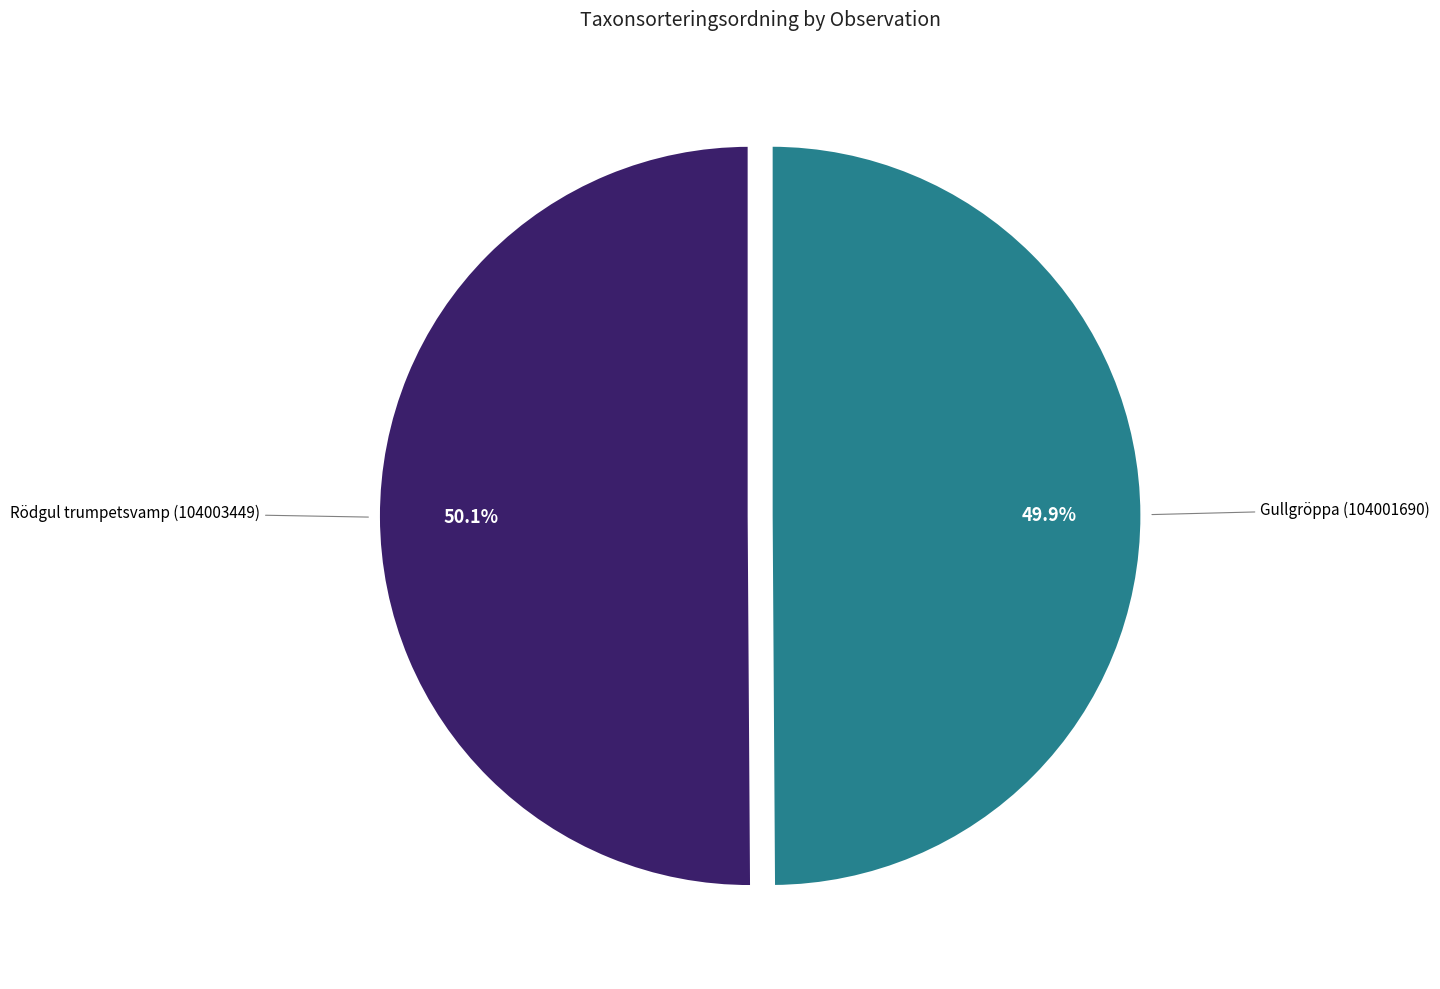

Is it true that Rödgul trumpetsvamp (104003449) is 50% of the pie?

True